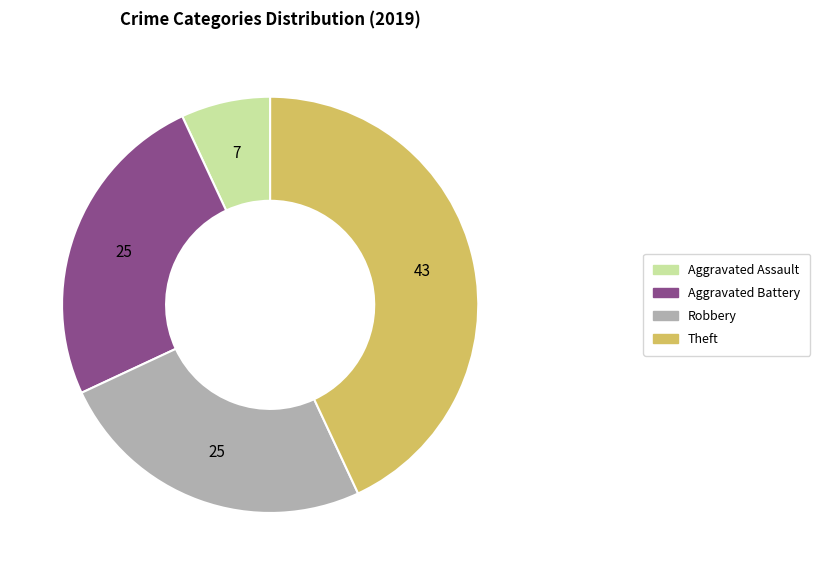

What is the ratio of the value at Robbery to the value at Theft?

0.6